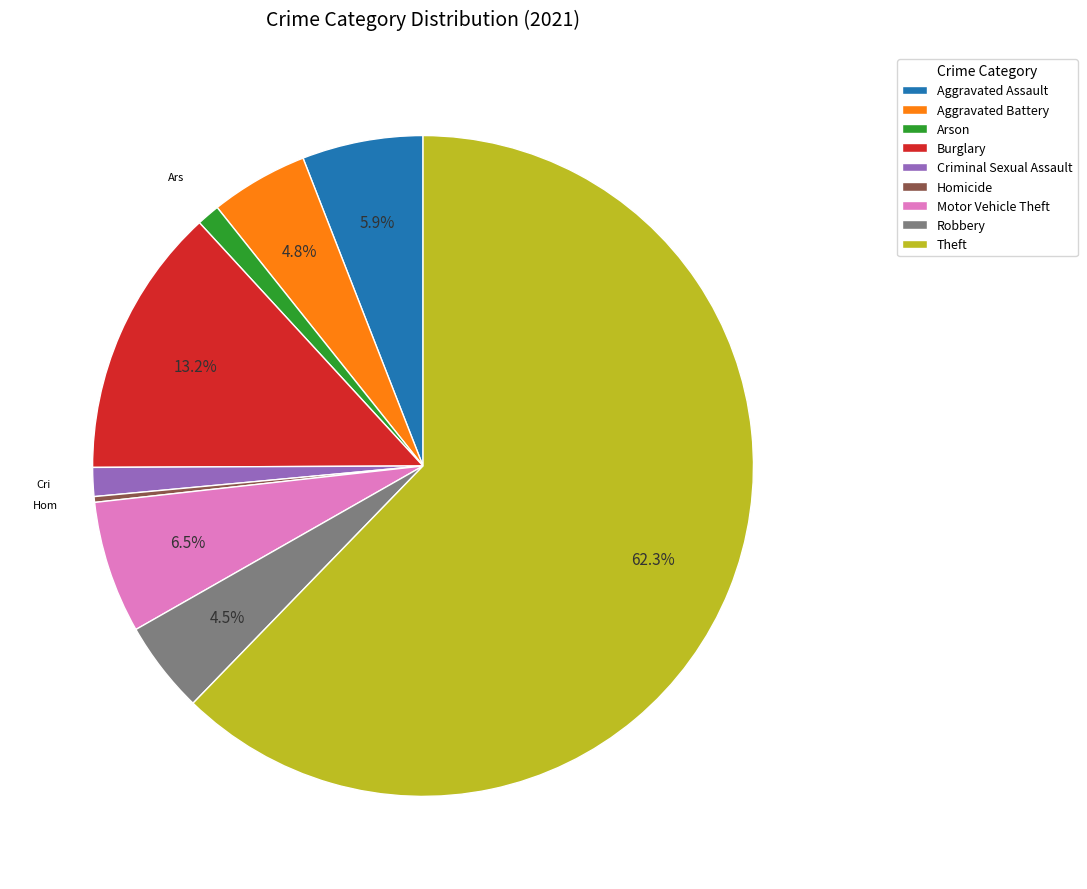

What percentage is the Aggravated Assault slice, to the nearest percent?

6%